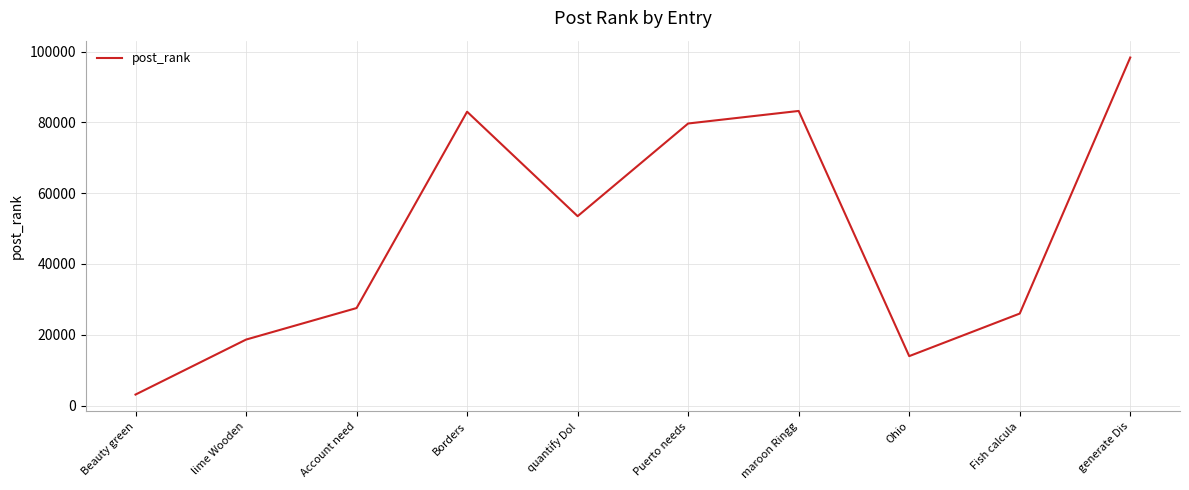

What position from the left is generate Dis?

10